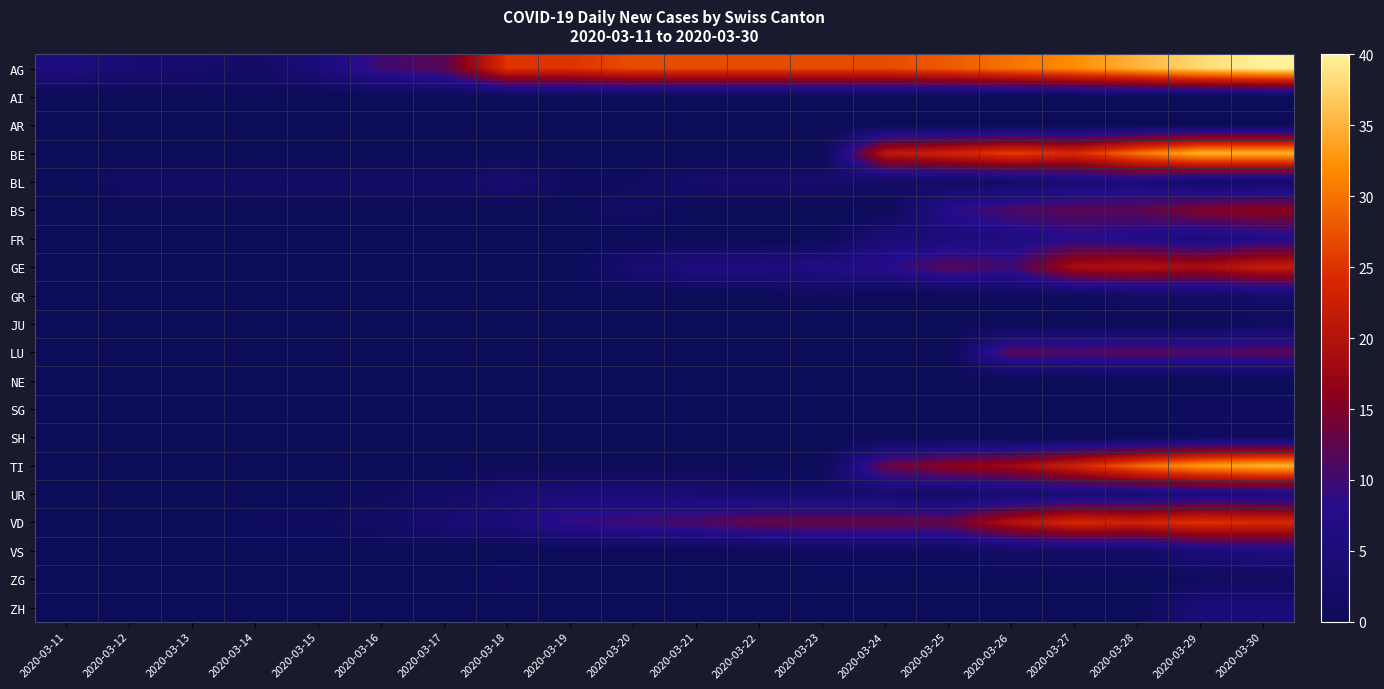

Which series has the largest total across all categories?

AG